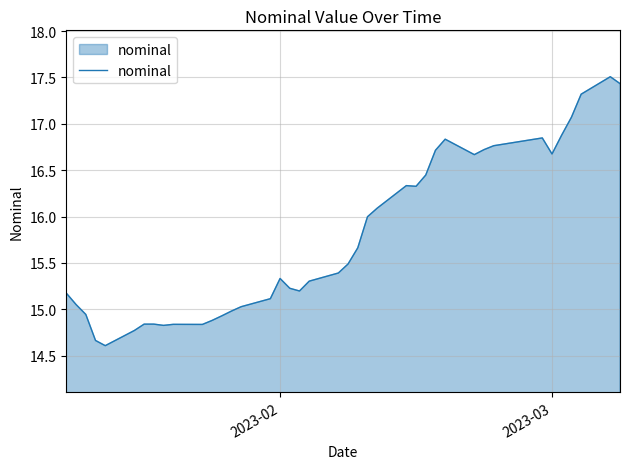

What is the greatest value displayed?

17.5